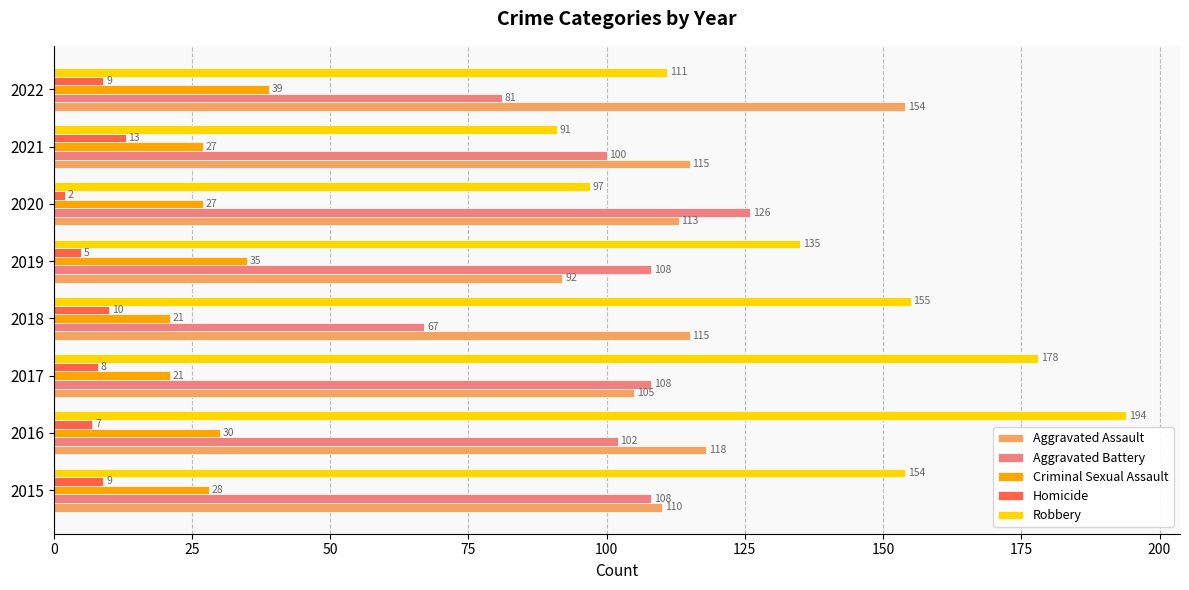

Where is Criminal Sexual Assault nearest to the value 30?

2016